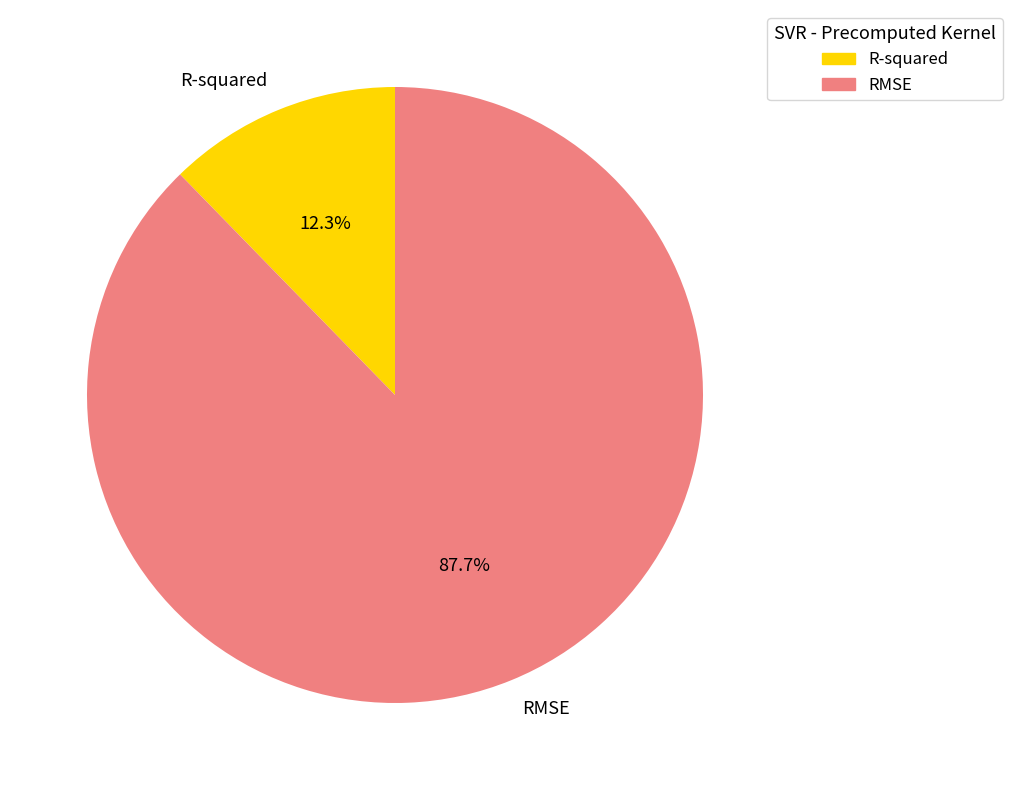

Rank the categories by value from highest to lowest.

RMSE, R-squared